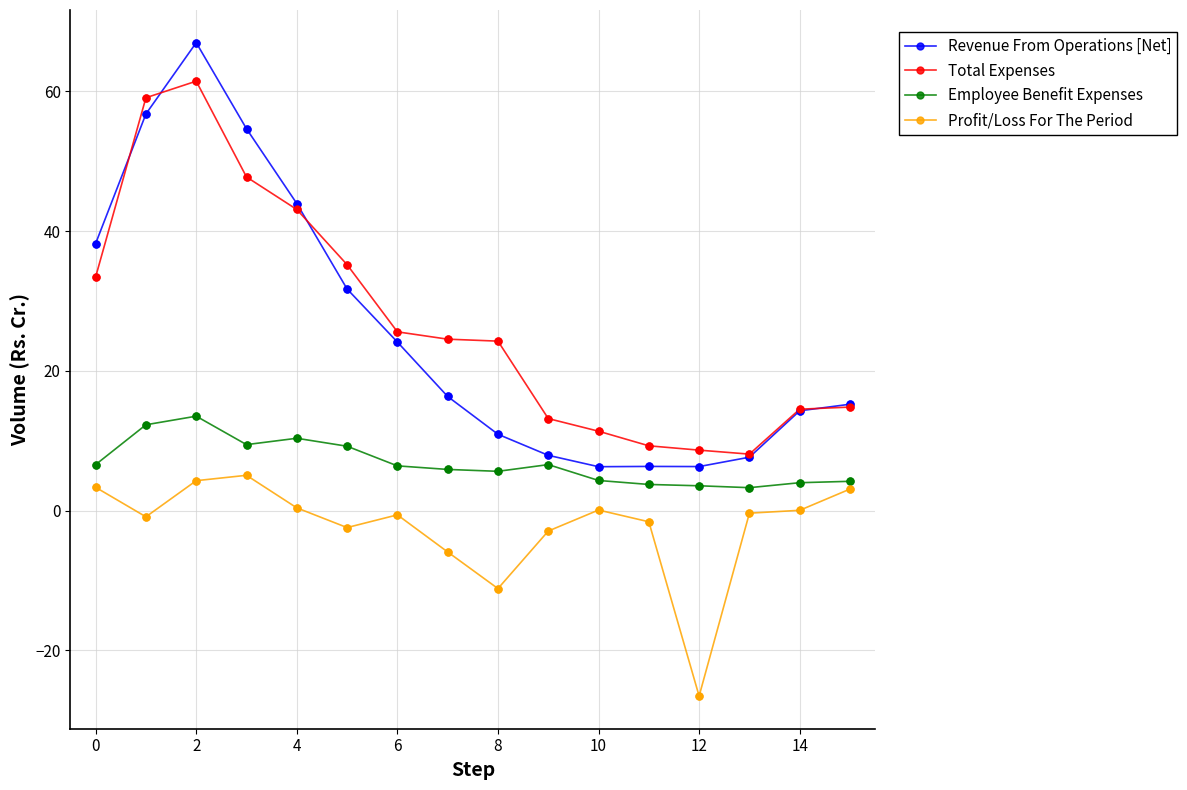

At how many categories does at least one series exceed 40?

4